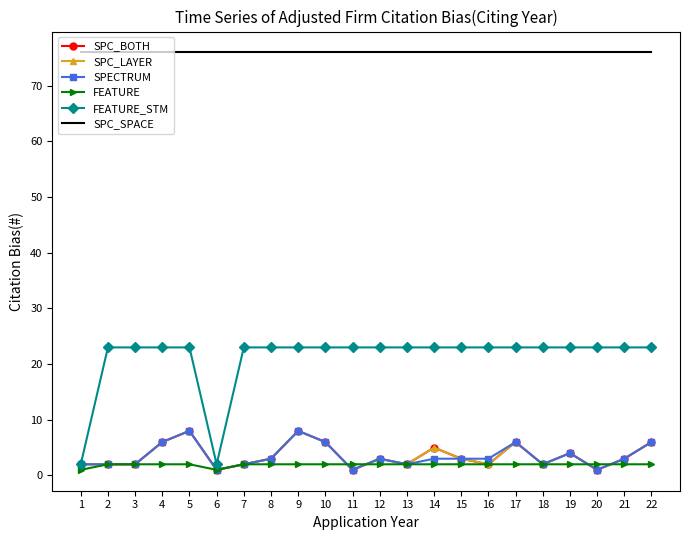

True or false: SPC_BOTH and SPC_LAYER intersect in this chart.

False